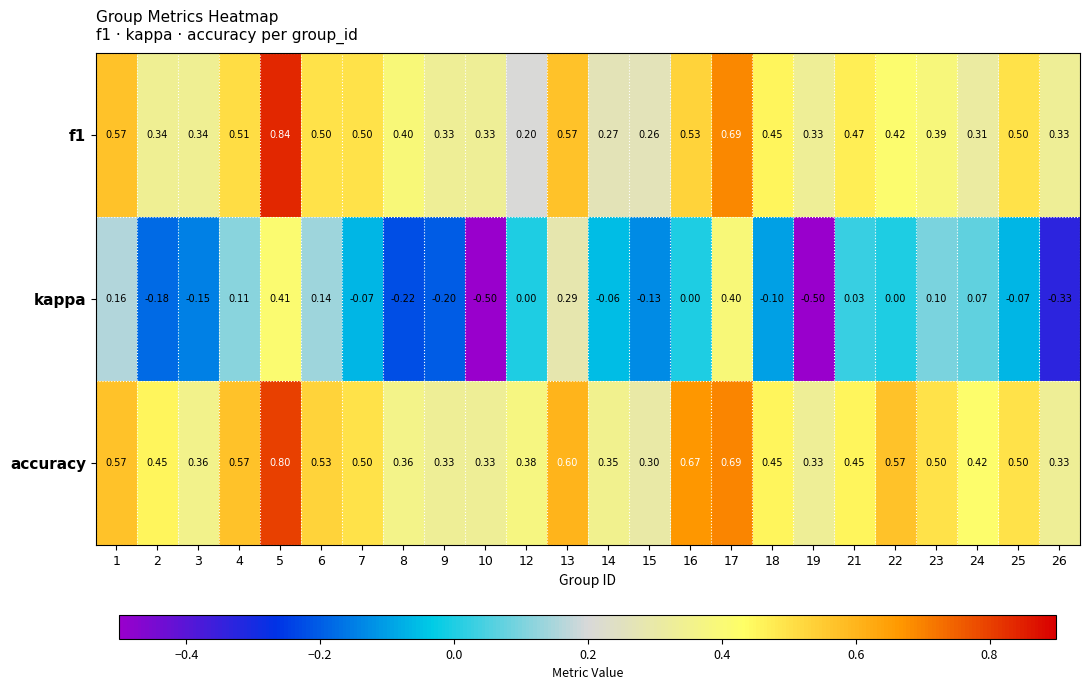

Which series has the largest range (max minus min)?

kappa